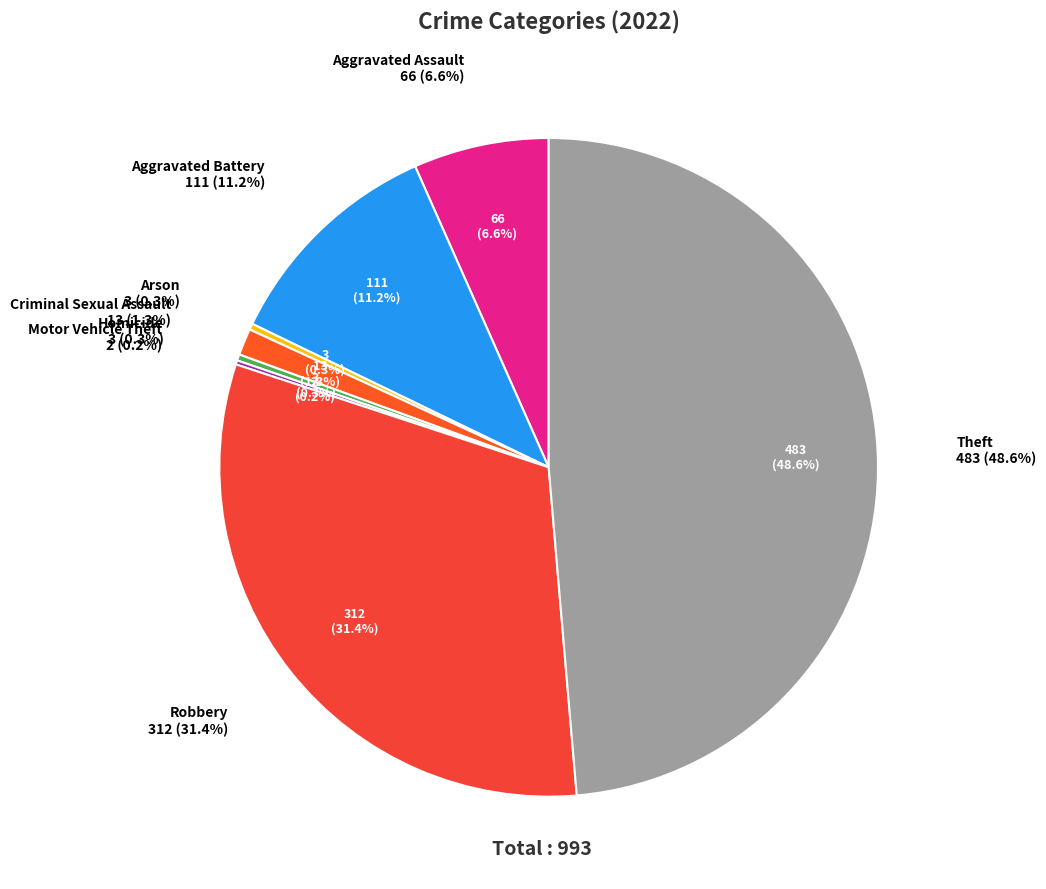

Does any single category account for the majority?

No